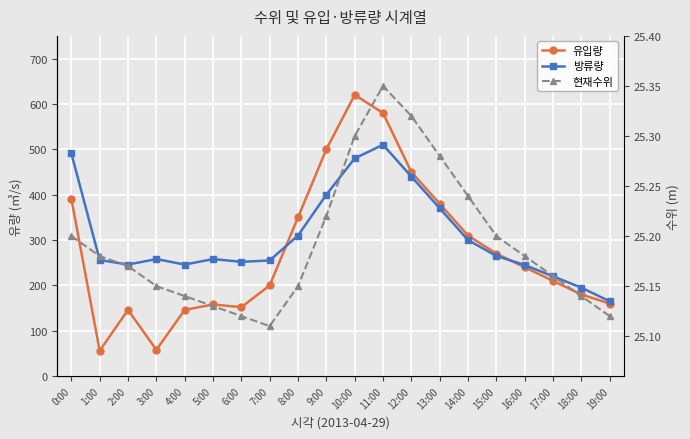

True or false: 방류량 has more than 2 interior local peaks.

True